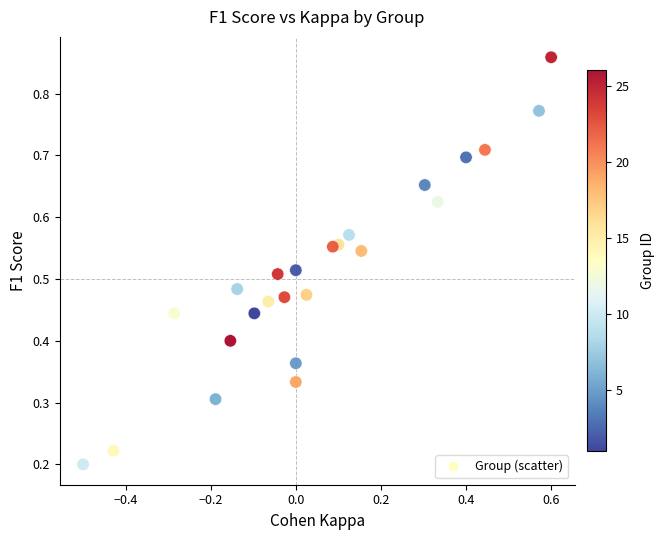

What is the range of X values (max minus min)?

1.1